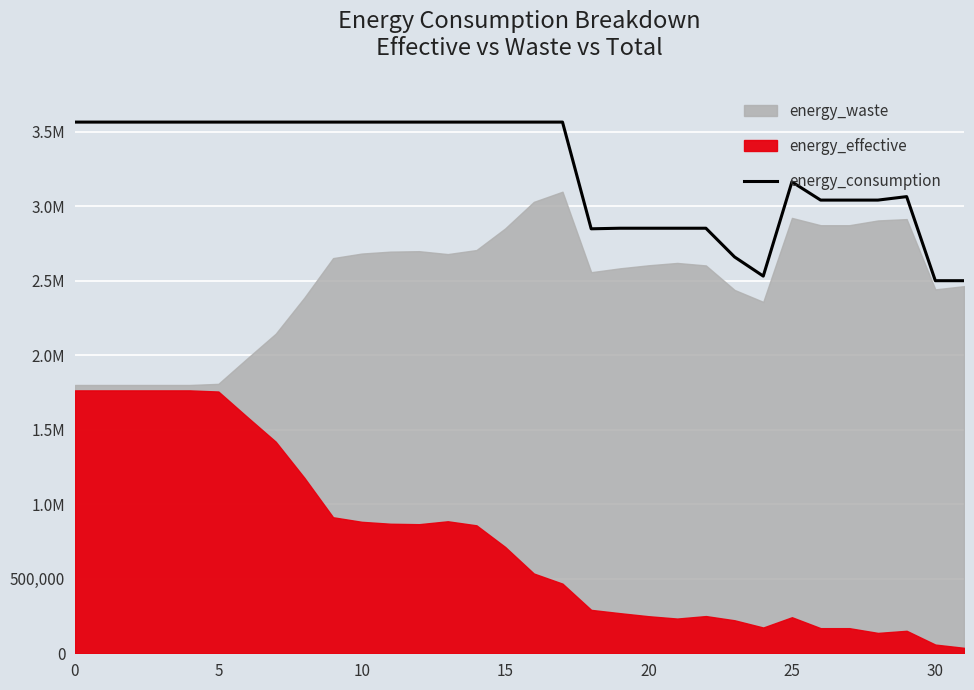

What is the label of the 7th point from the right?

25